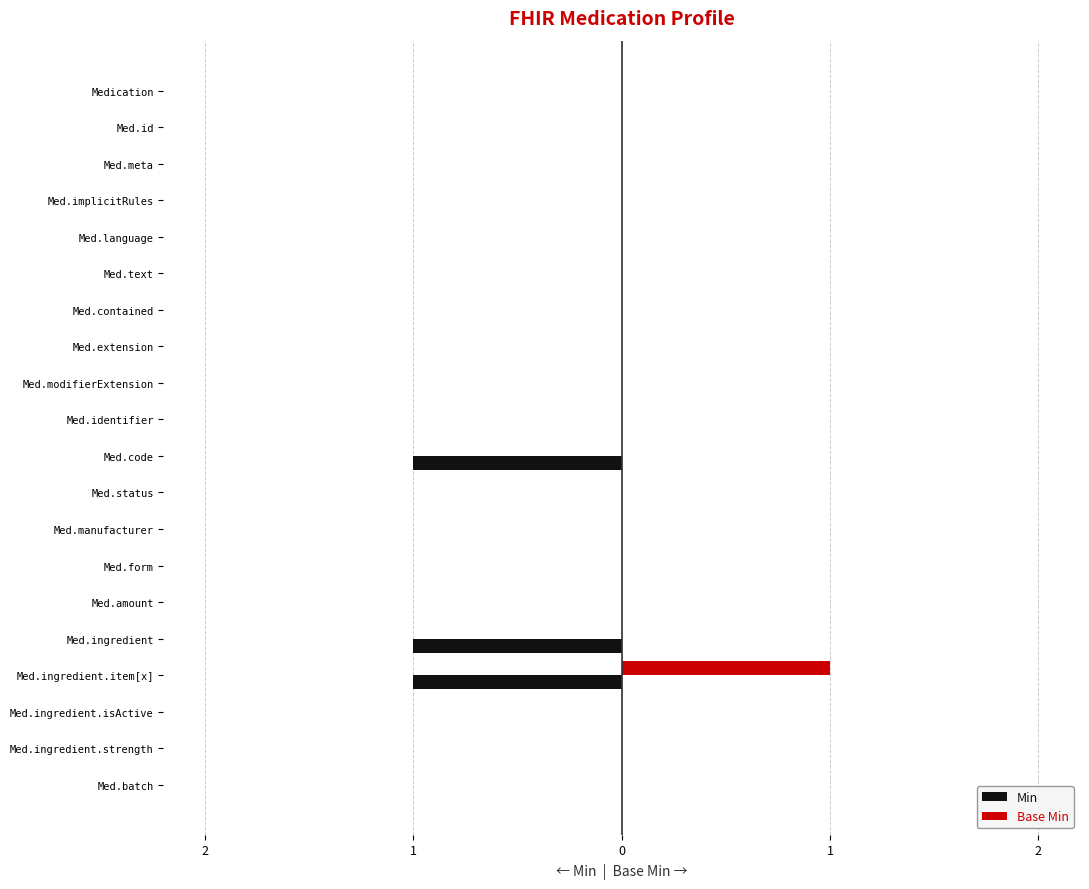

What are all the series names shown in the legend?

Min, Base Min